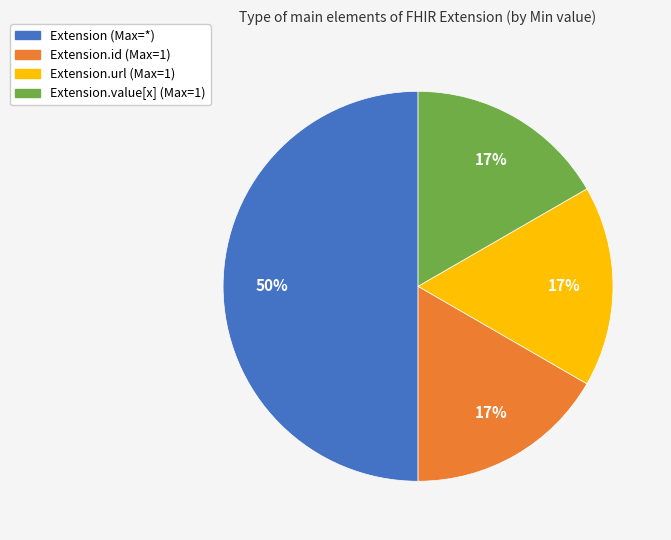

How many segments does this pie chart have?

4